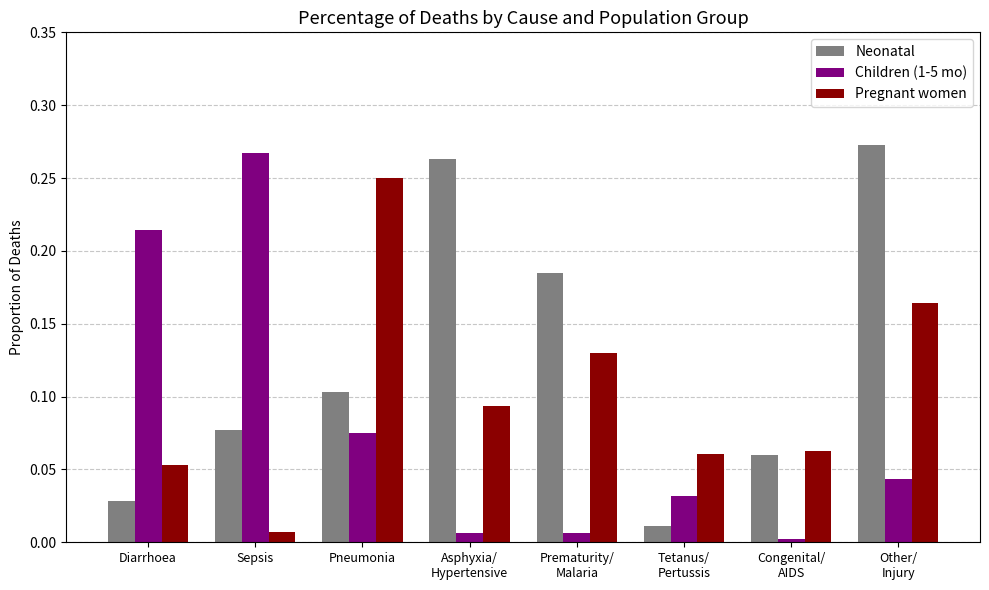

How many categories are shown in the chart?

8